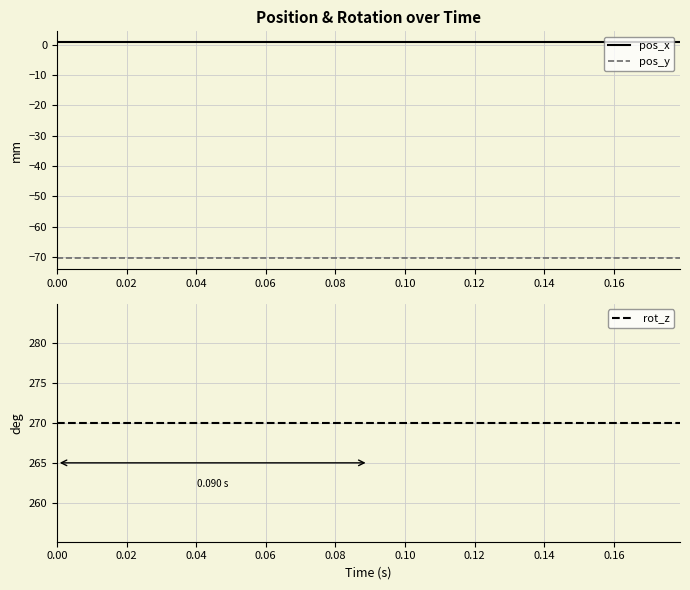

What is the highest value of the pos_y series?

-70.4